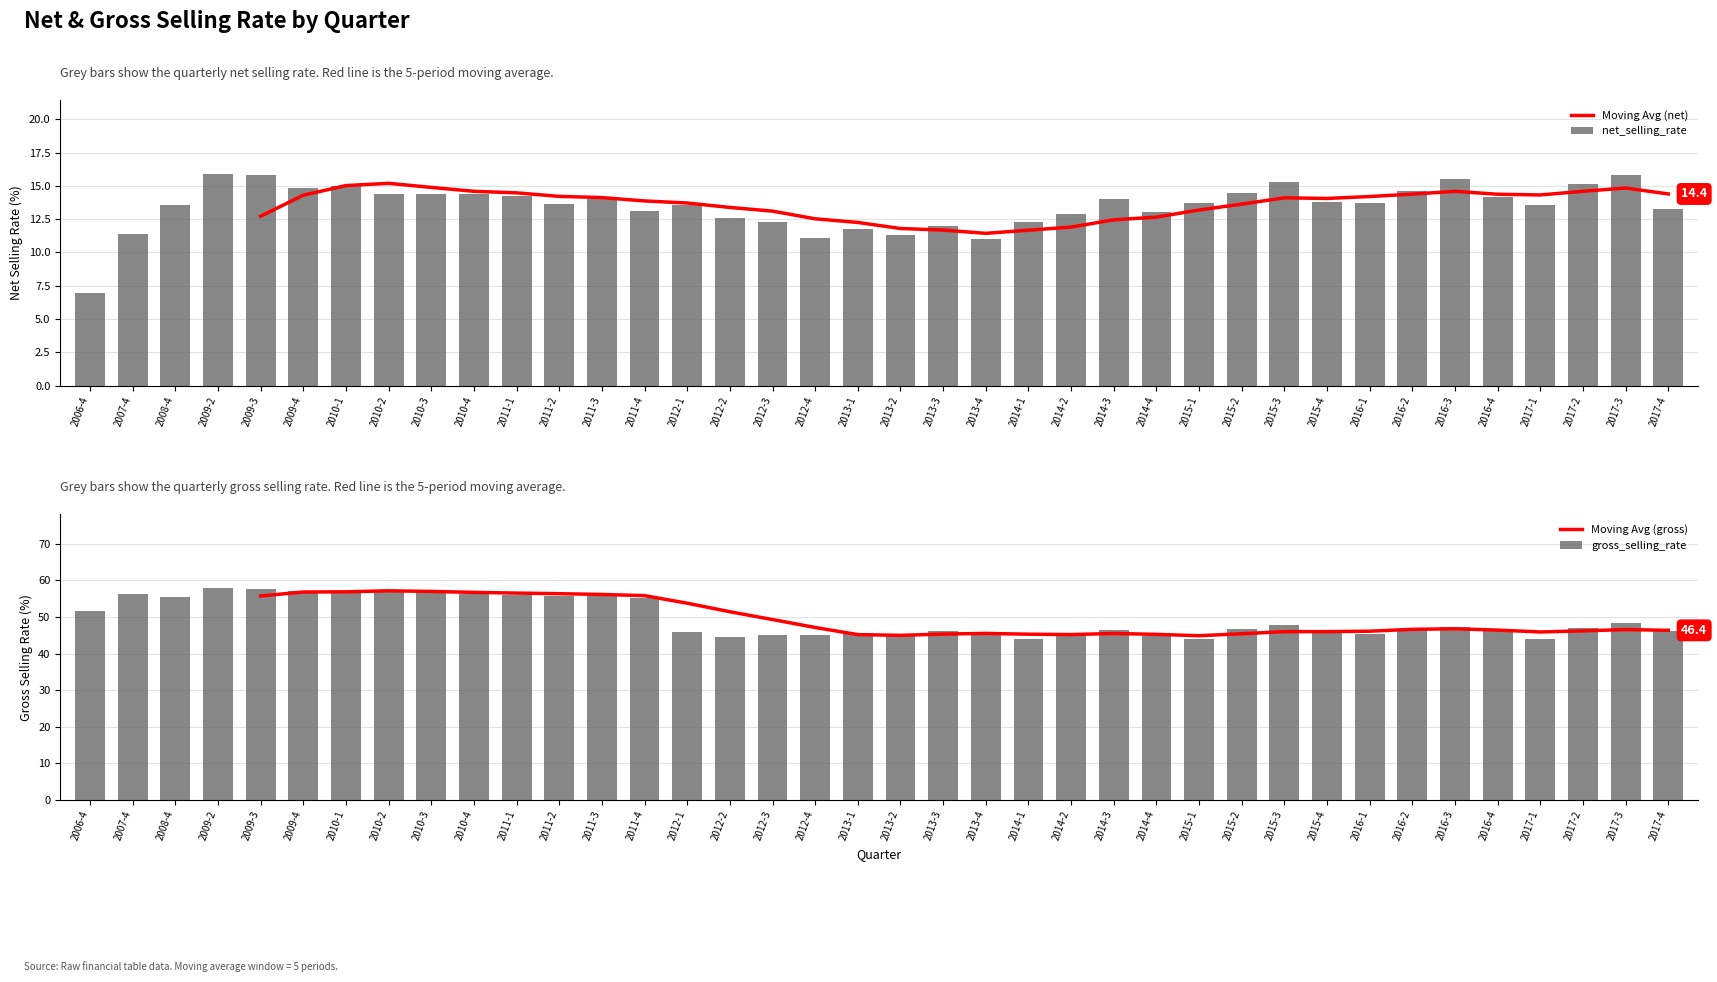

What is the sum of all gross_selling_rate values?

1885.5